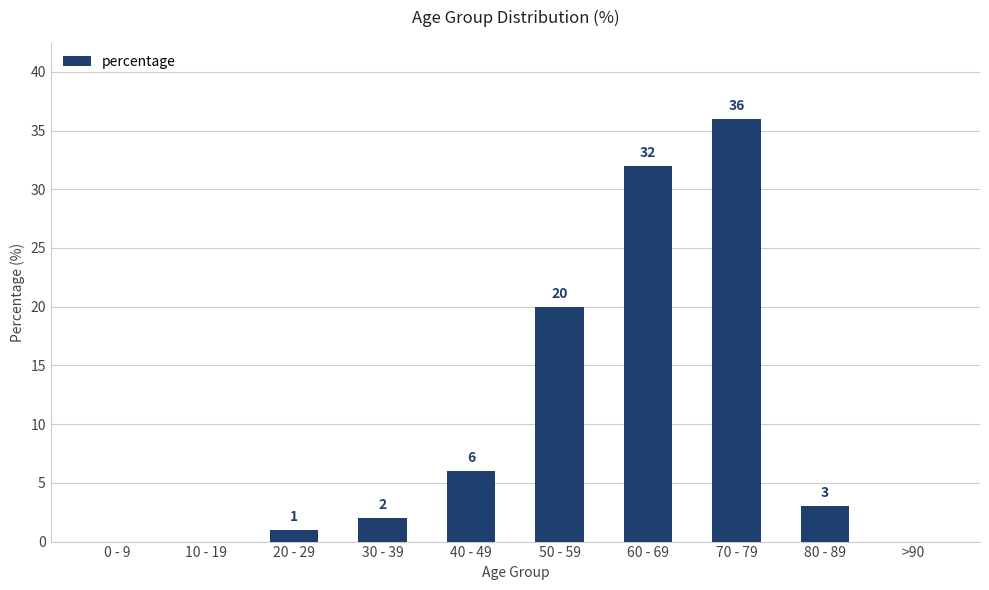

Where does the data first go above 3?

40 - 49